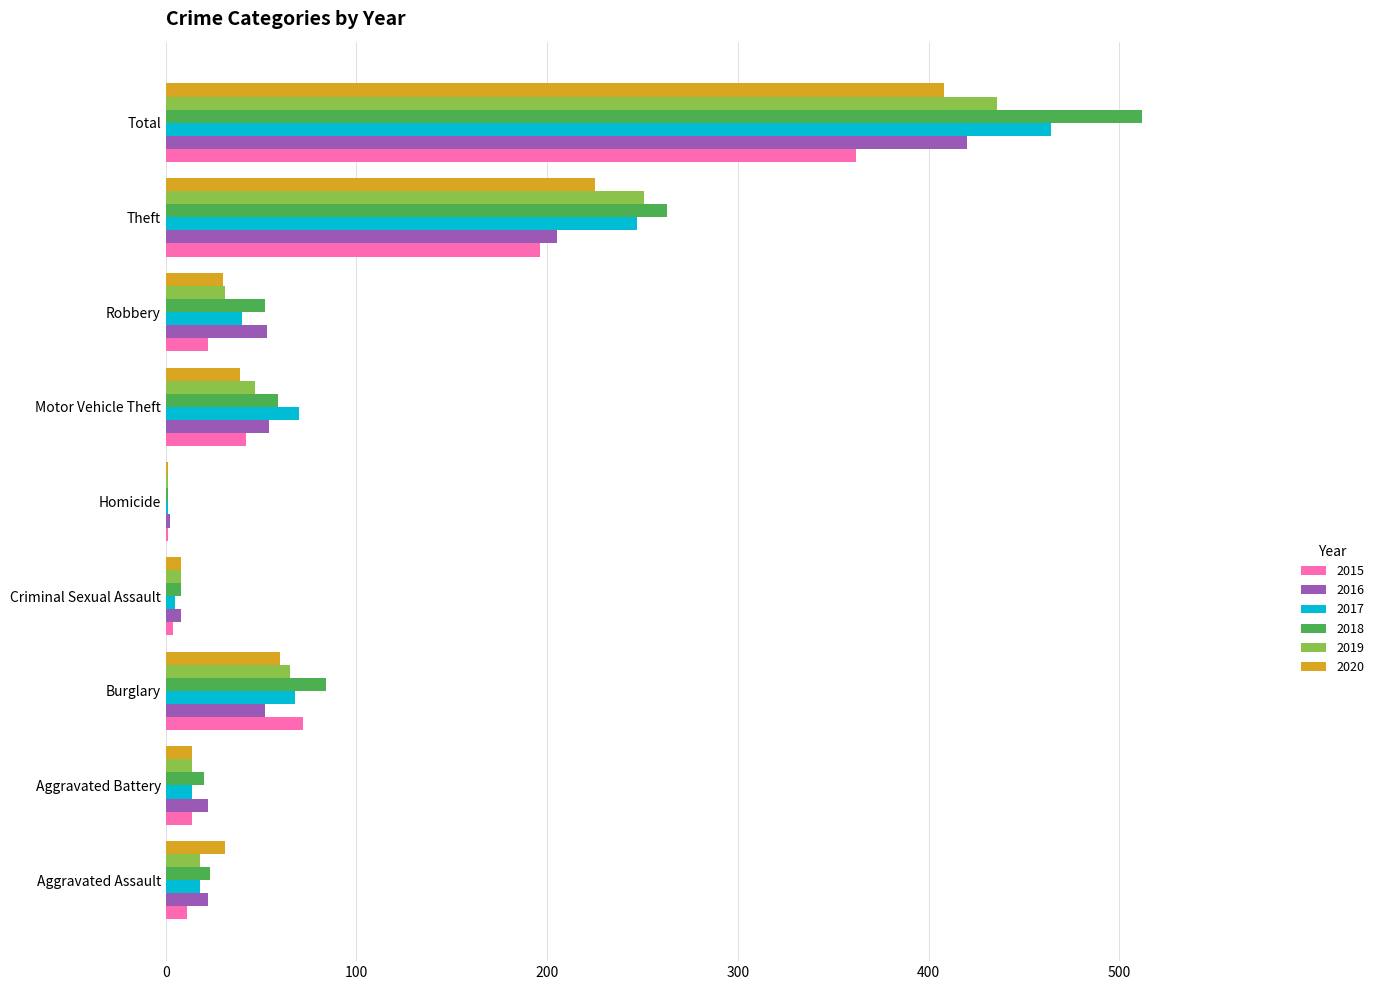

True or false: 2015 has a value of 72 at Burglary.

True